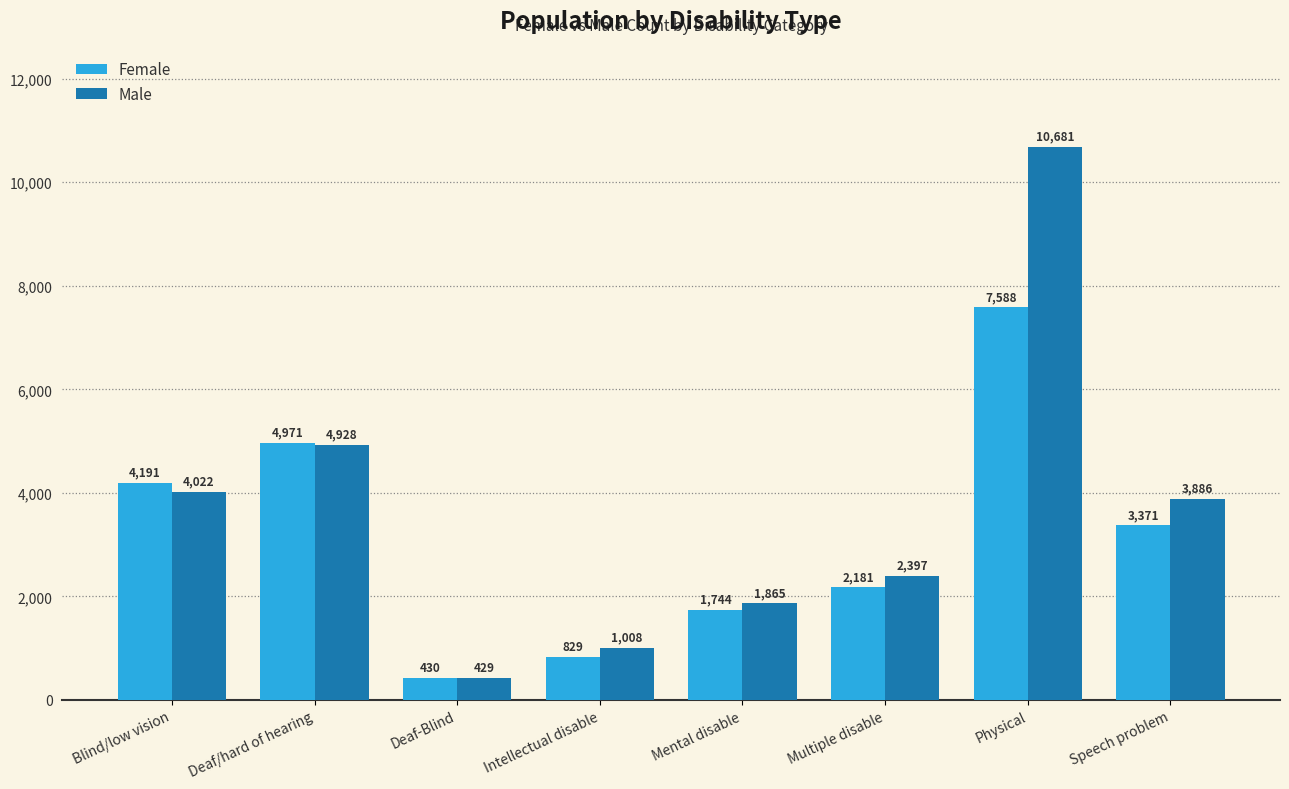

What is the sum of all Female values?

25305